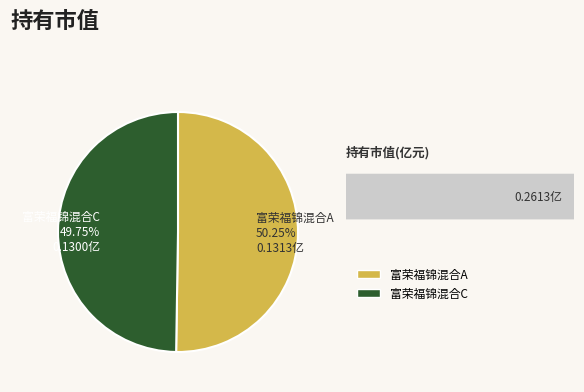

Is there any slice that represents more than half of the pie?

Yes